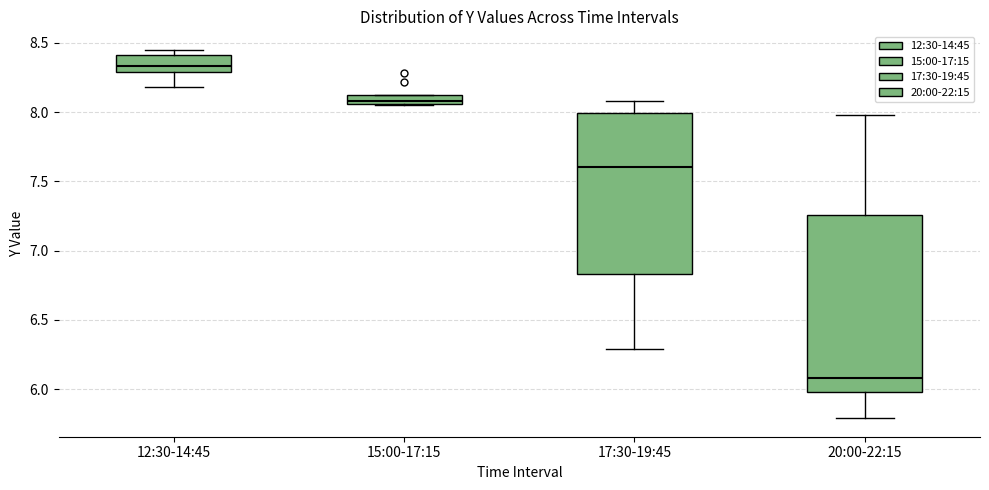

Which box's median line is the highest?

12:30-14:45